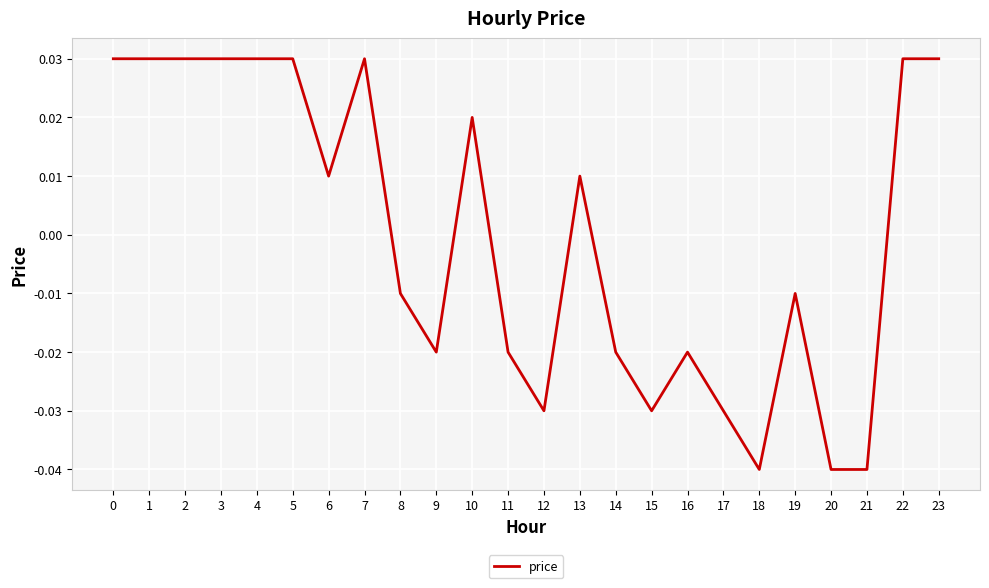

The value at 21 is -0.1. True or false?

False